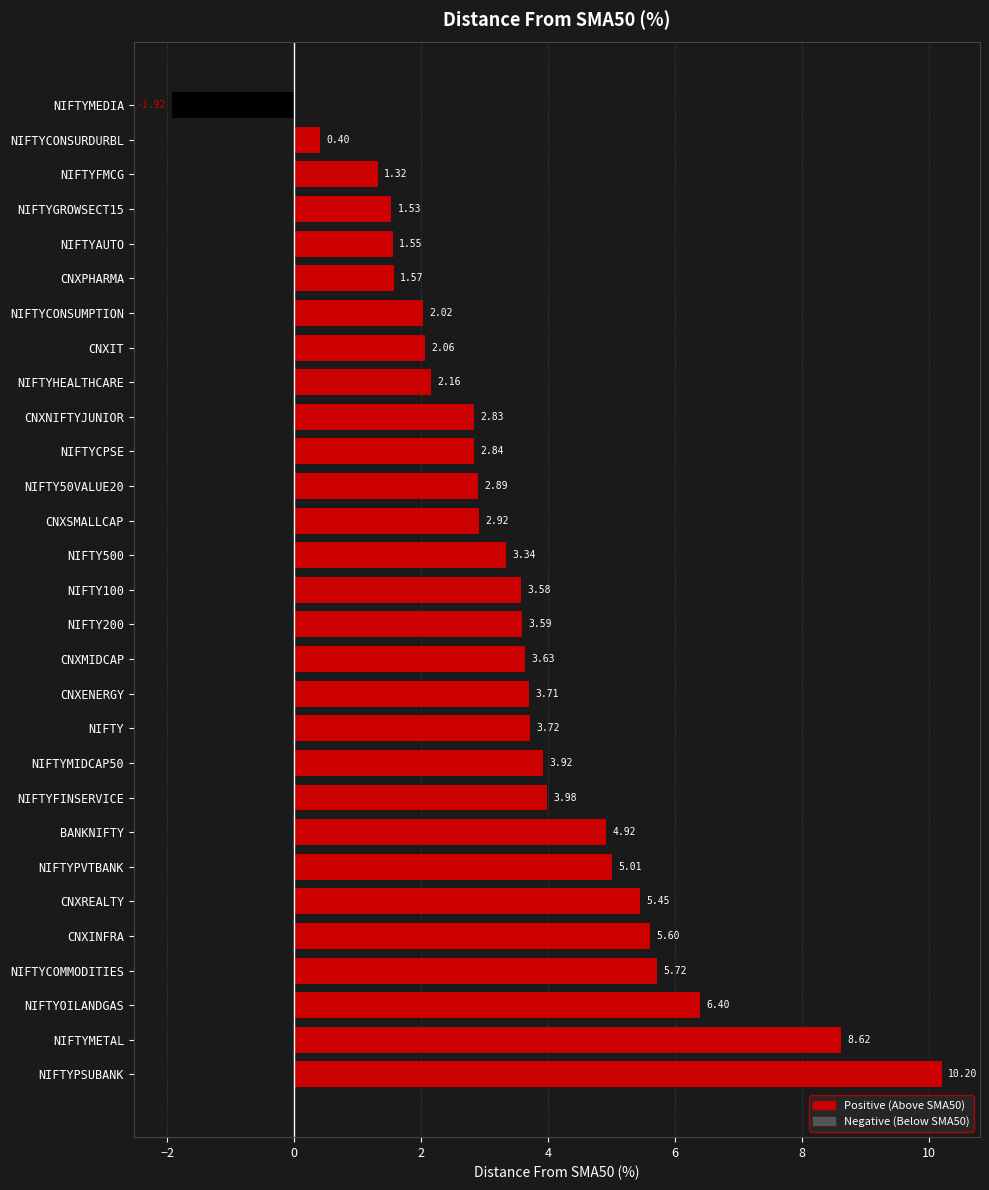

Approximately how many times larger is the value at NIFTYMETAL compared to NIFTYPSUBANK?

0.8